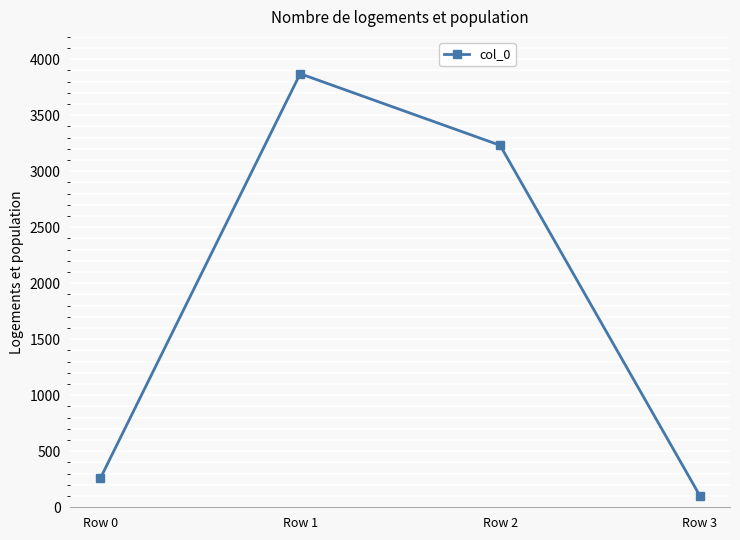

What is the change in value from Row 1 to Row 3?

-3770